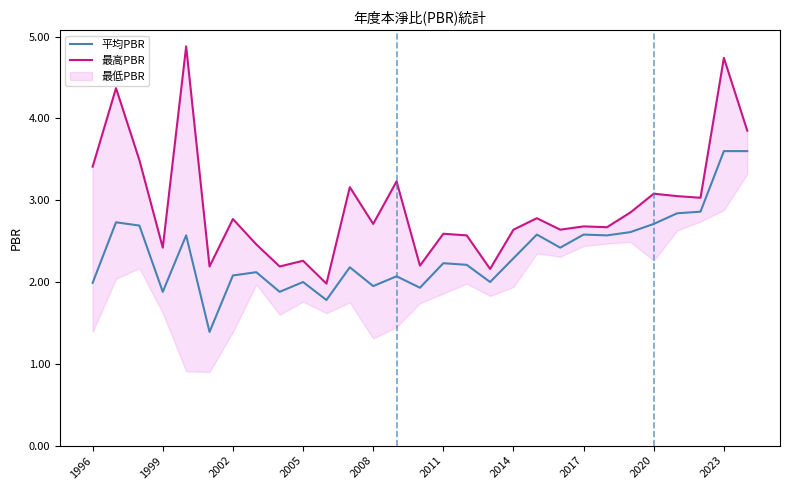

Which series has the widest spread of values?

最高PBR